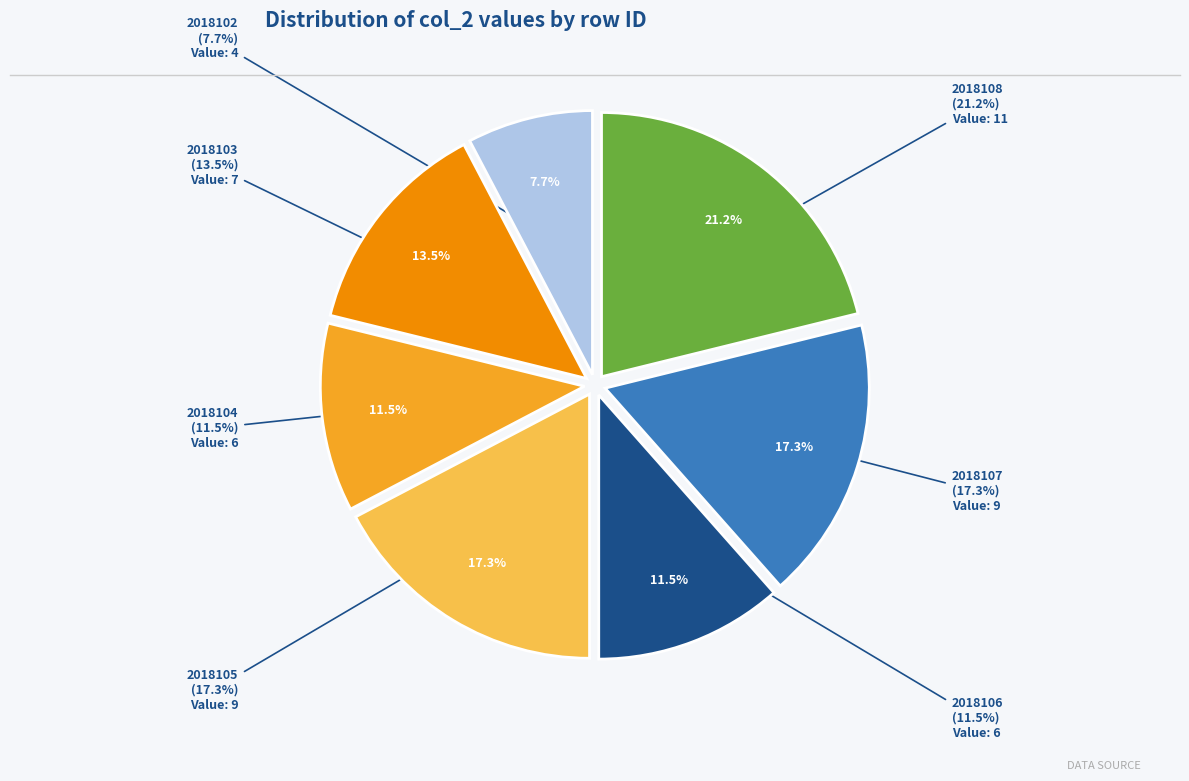

What is the change in value from 2018102 to 2018107?

+5